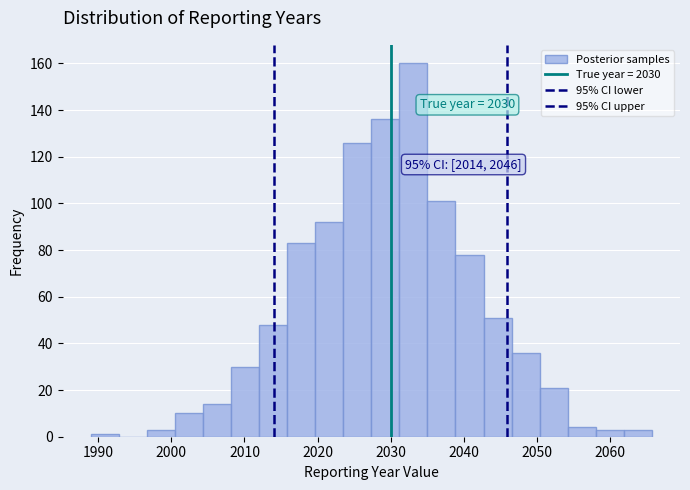

Around what value on the x-axis is the tallest bar? Give the approximate position of its centre, as read against the axis.

2033